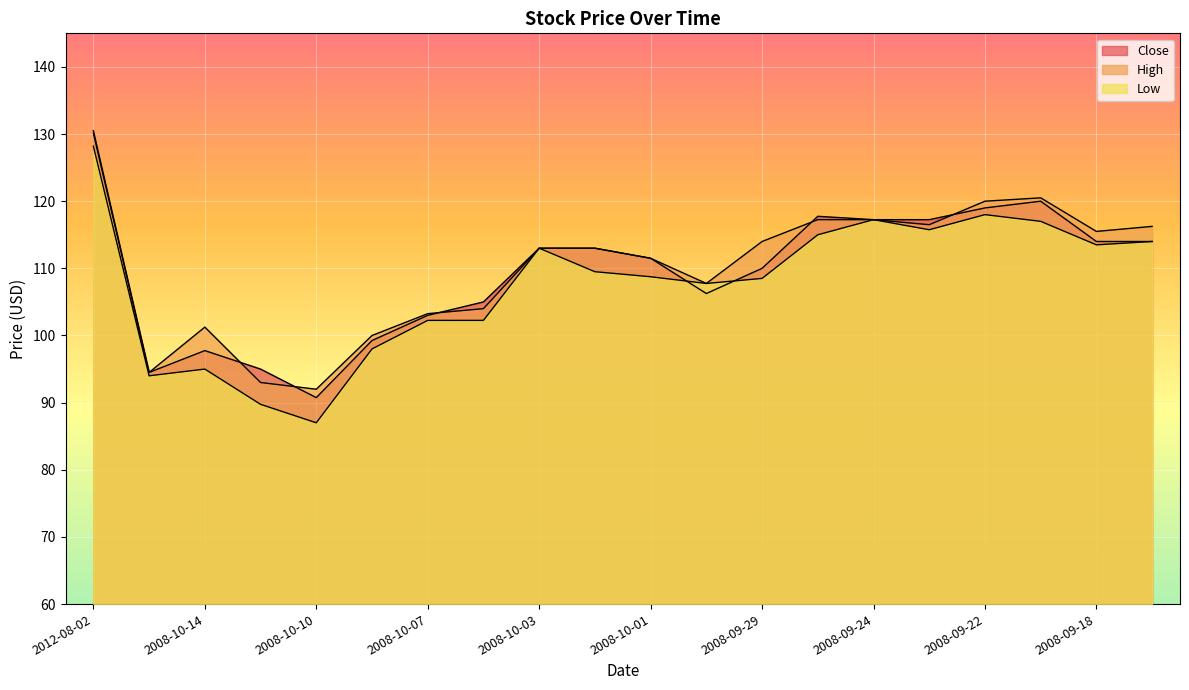

At 2008-09-22, list the series in order from largest to smallest.

High, Close, Low